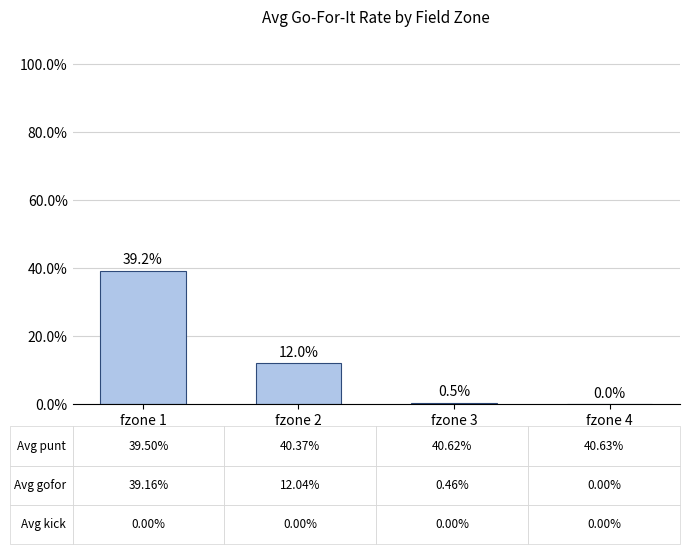

What is the approximate value at fzone 1?

0.4